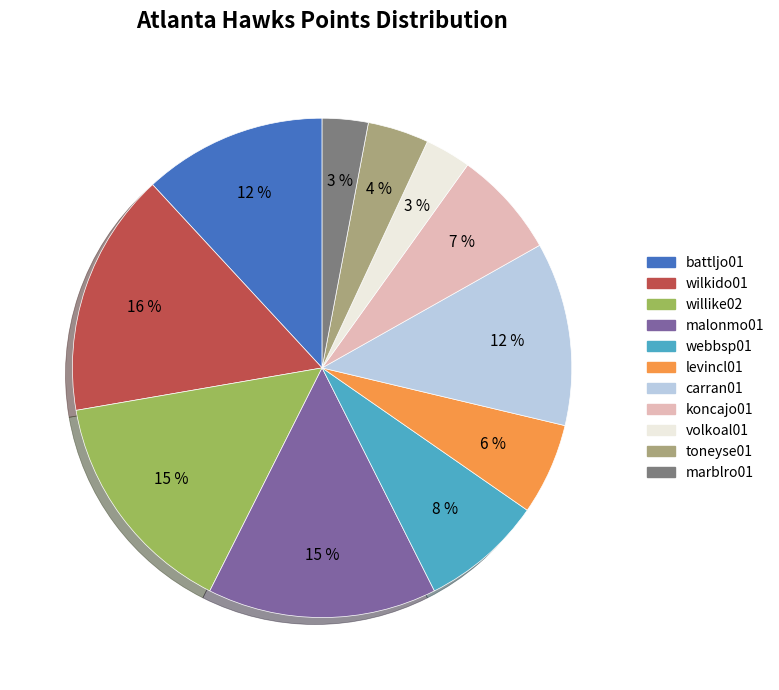

Is it true that webbsp01 is 8% of the pie?

True